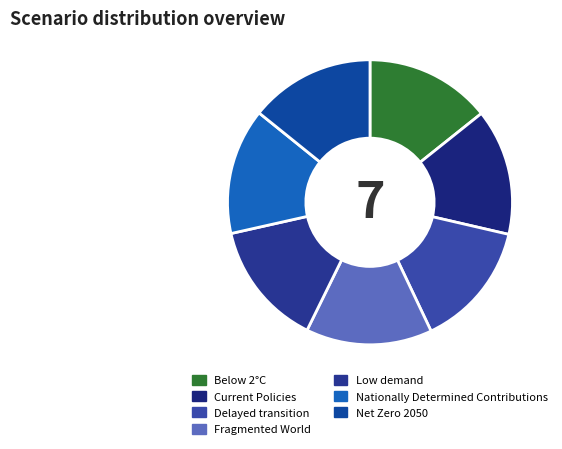

How many slices are in this pie chart?

7